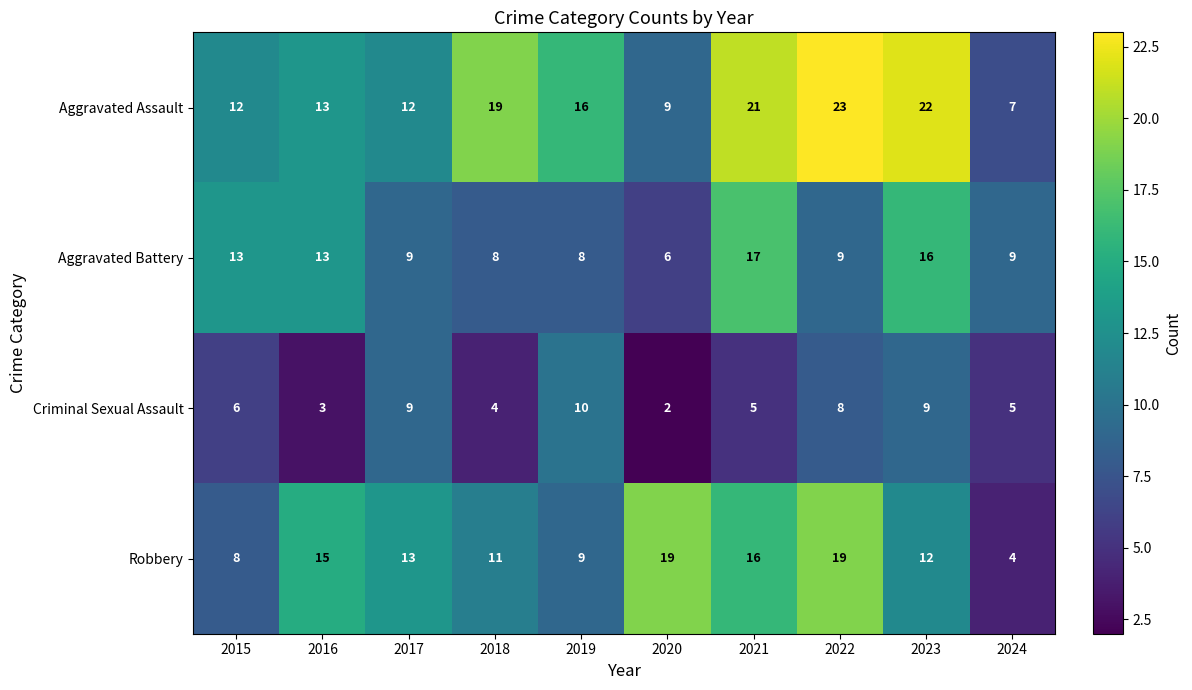

The value of Criminal Sexual Assault at 2016 is 3. True or false?

True